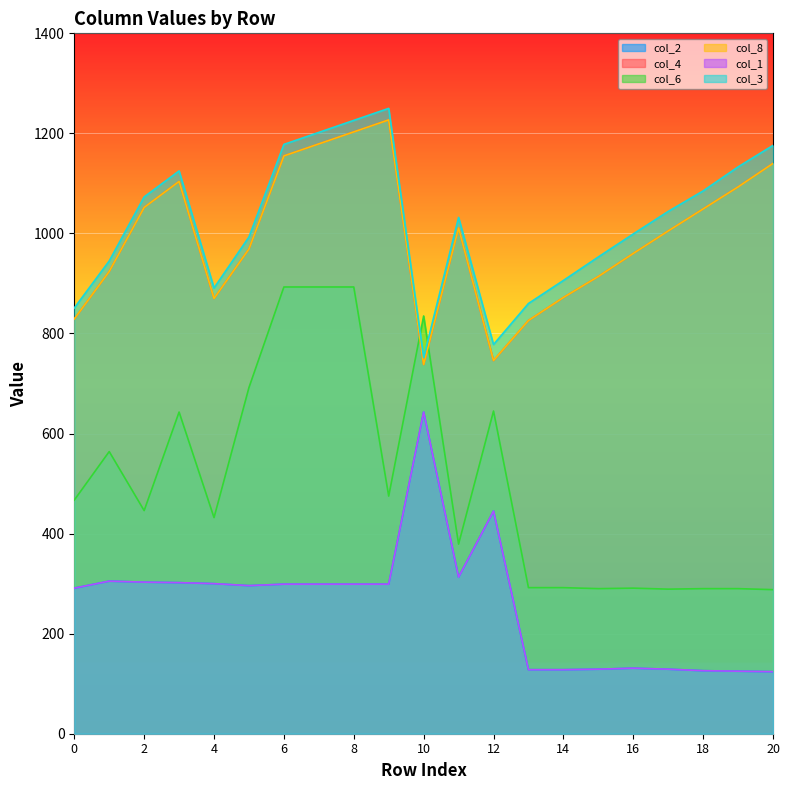

At which label is col_6 closest to 590?

1